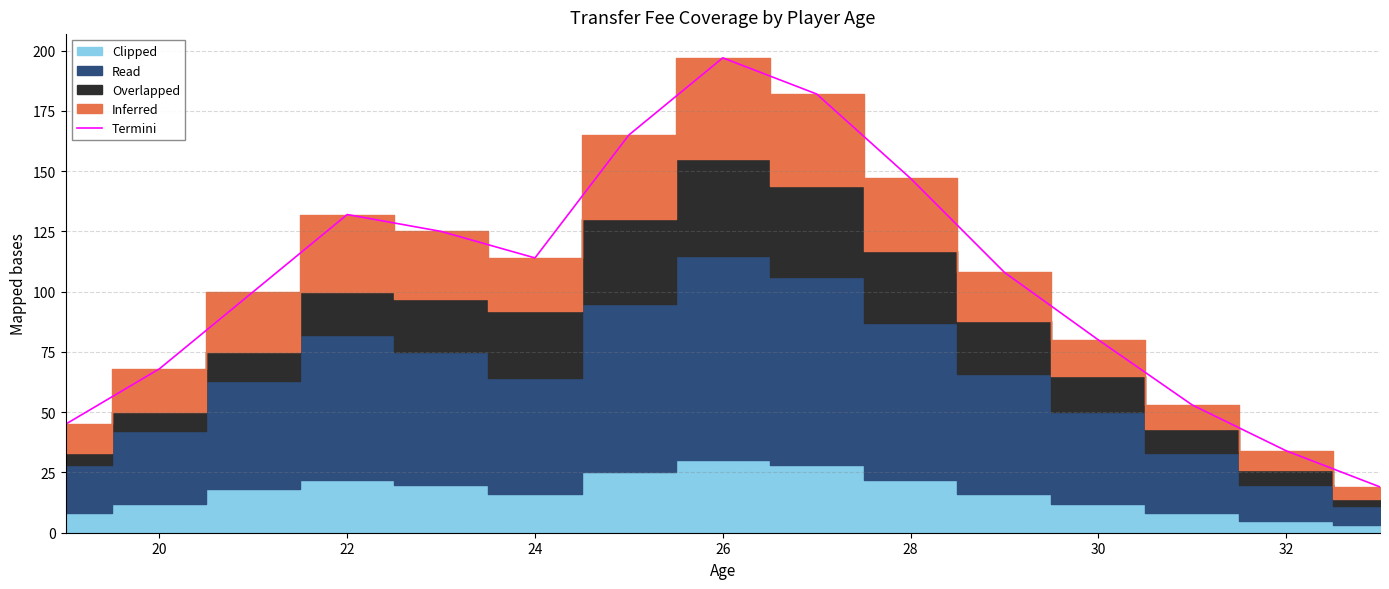

What is the minimum value shown in the chart?

19